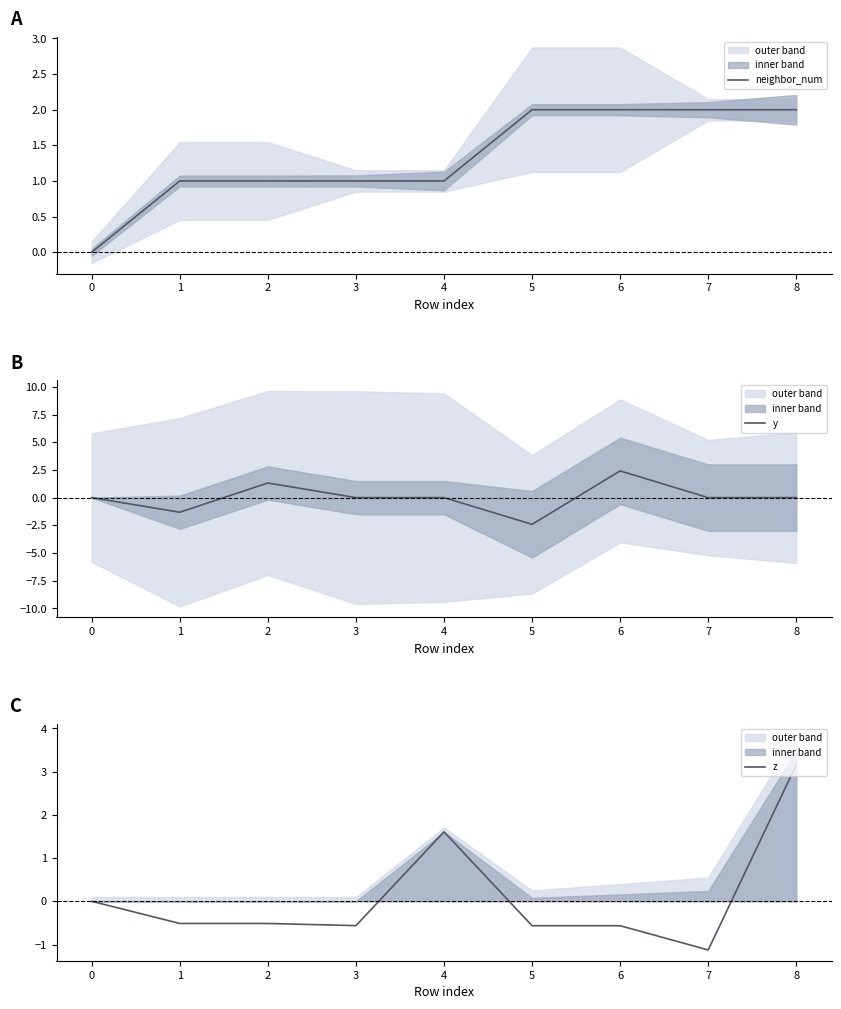

At how many categories does at least one series exceed 0?

8